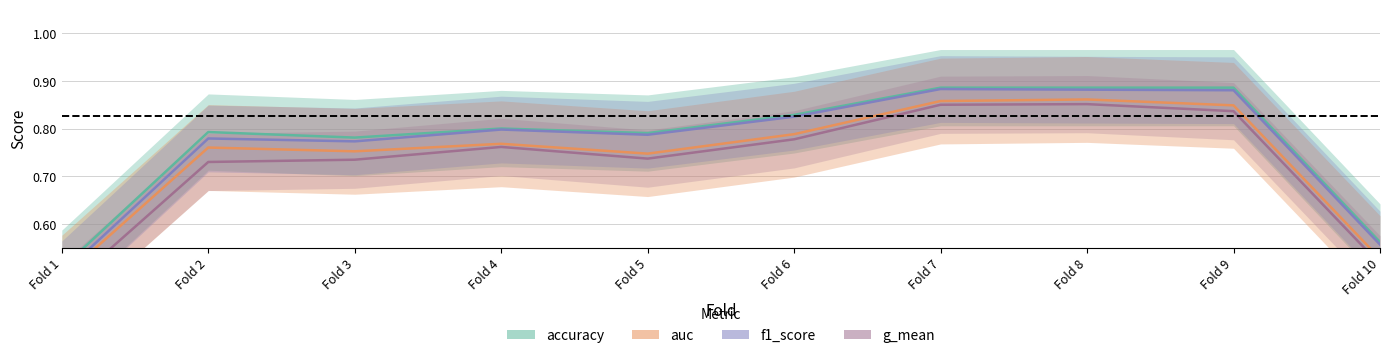

How many data points does each series have?

10